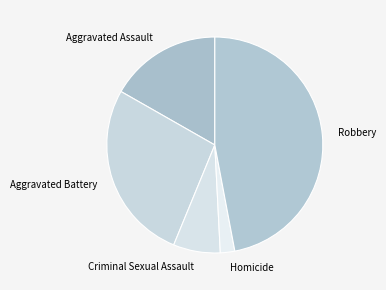

Is it true that Robbery is 34% of the pie?

False